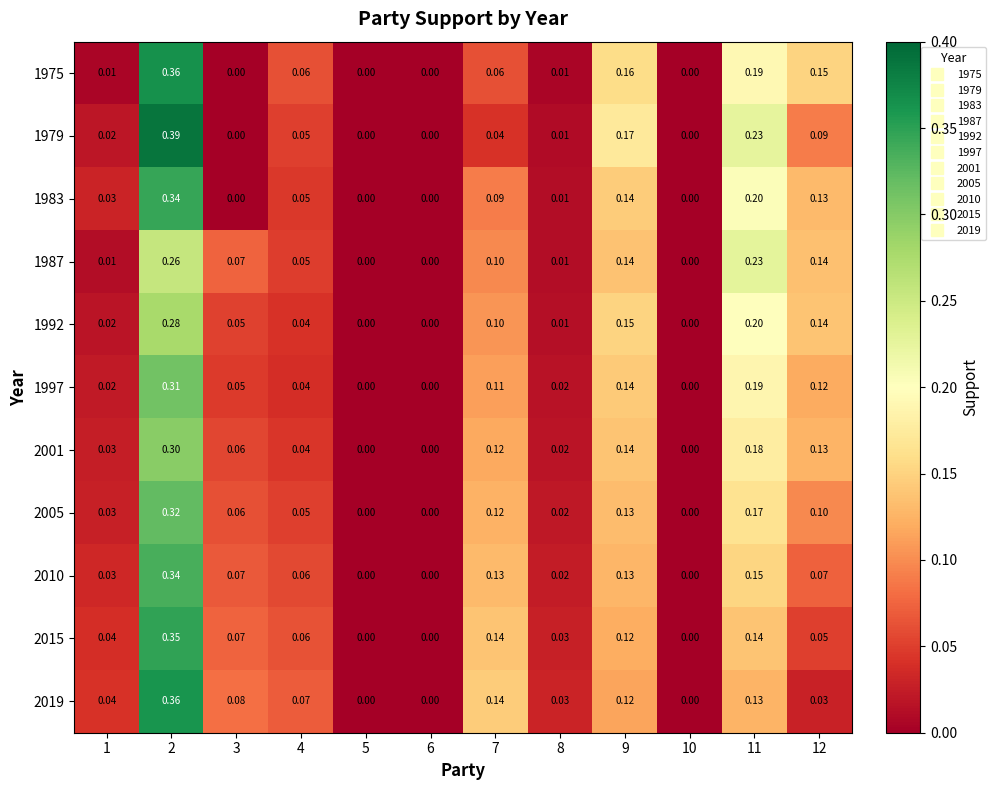

Is the value of 1987 at 11 greater than the value of 2005 at 8?

Yes